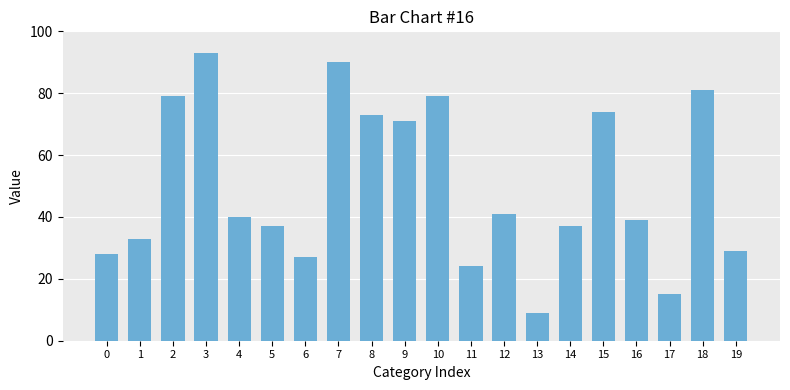

Which has a higher value, 4 or 16?

4